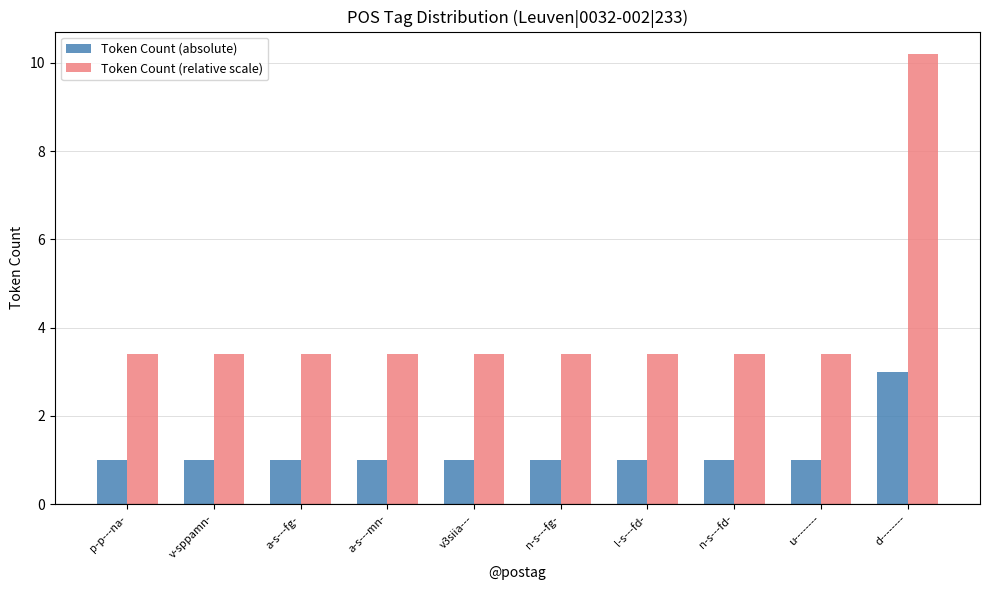

At which category is the sum across all series the highest?

d--------